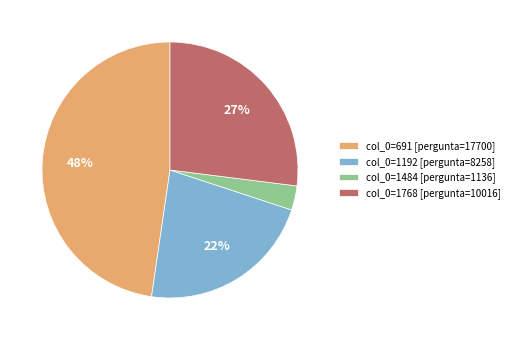

To the nearest percent, what is the difference between the largest and smallest slice percentages?

45%